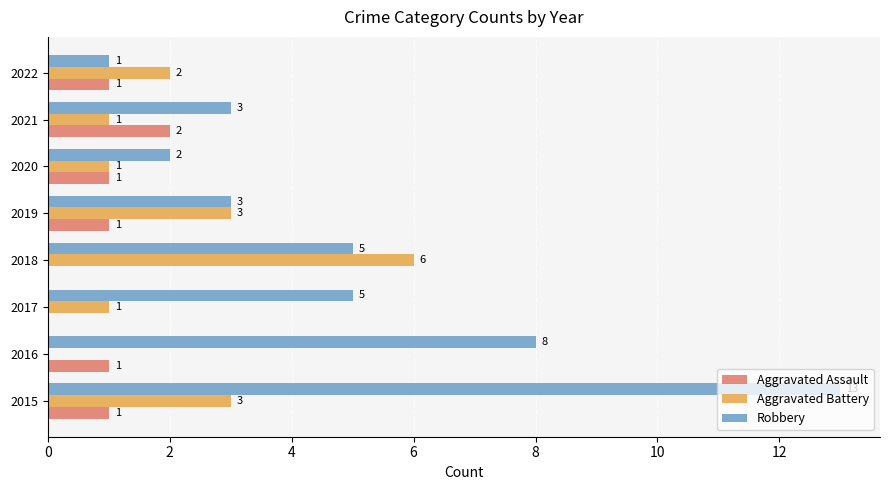

What is the approximate value of Aggravated Battery at 2015?

3